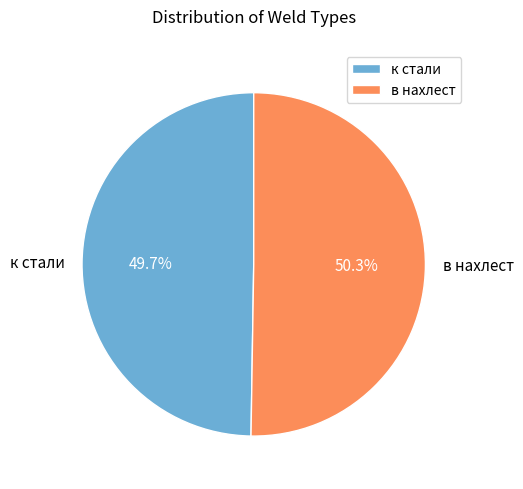

Between в нахлест and к стали, which is larger?

в нахлест